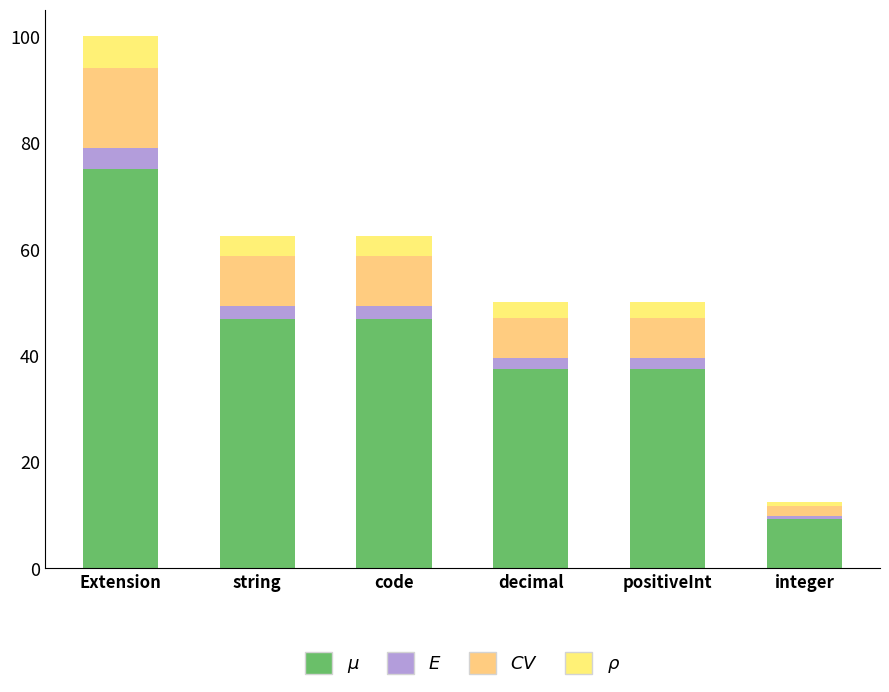

How many data points does each series have?

6